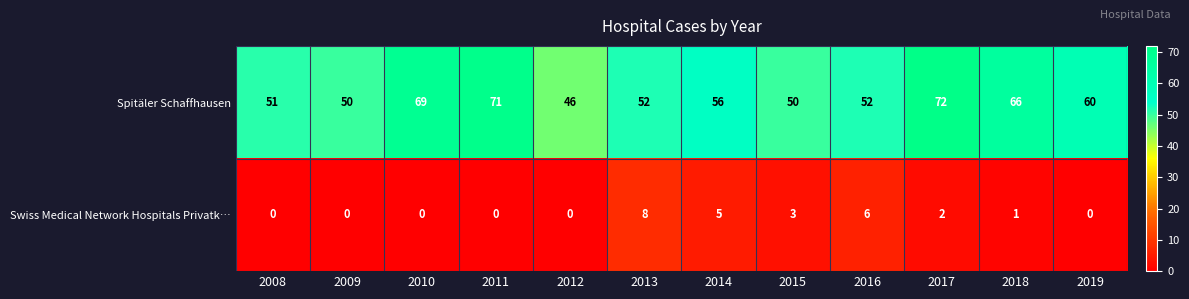

What is the sum of all Swiss Medical Network Hospitals Privatk… values?

25